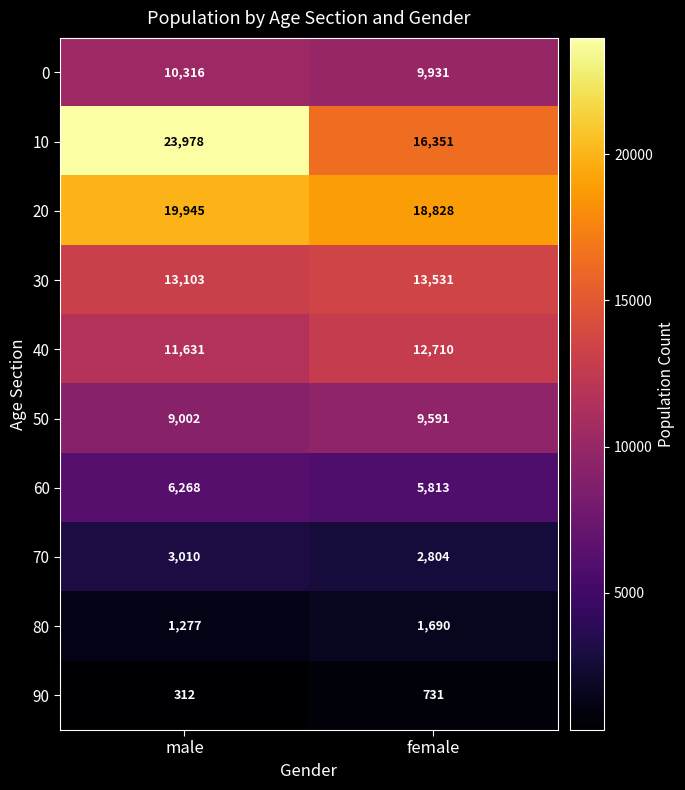

Which series has the largest total across all categories?

10